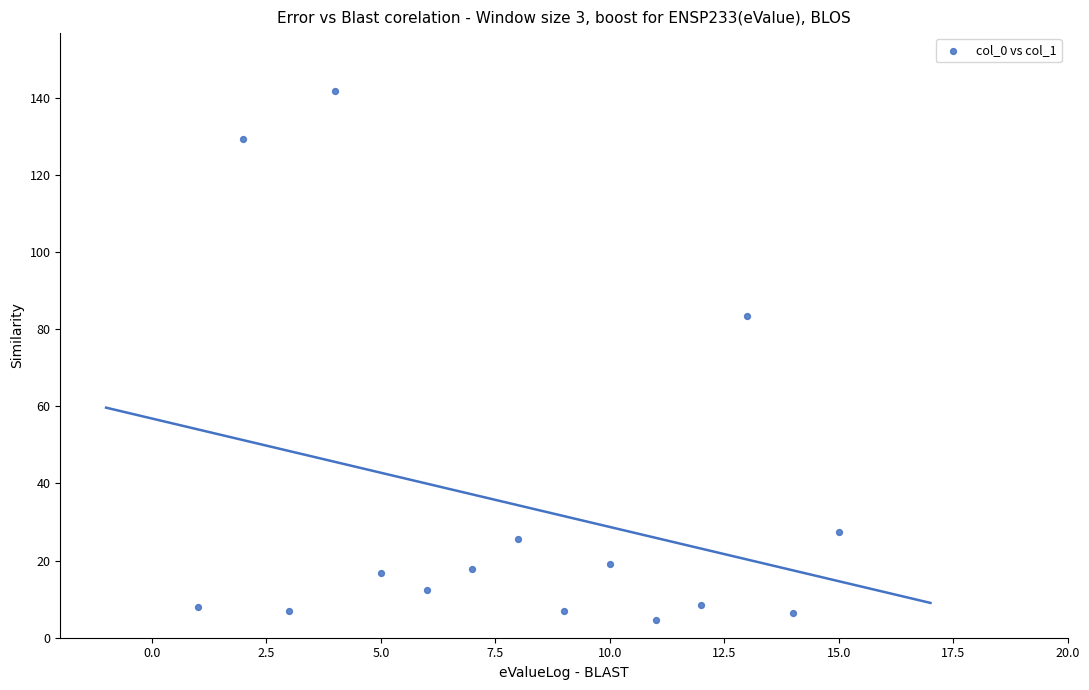

What is the range of Y values (max minus min)?

137.2